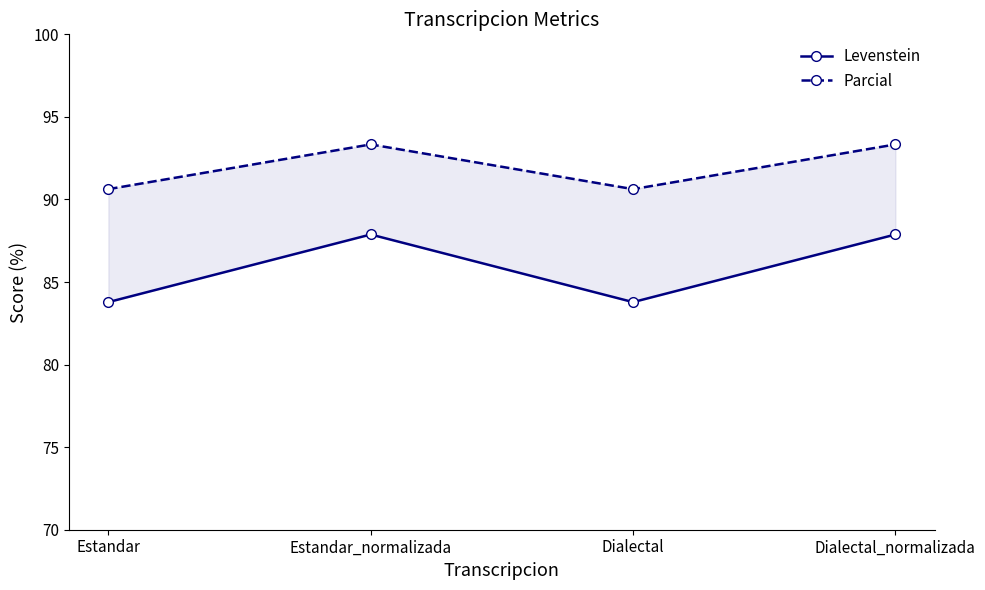

True or false: Parcial has a value of 90.6 at Estandar.

True